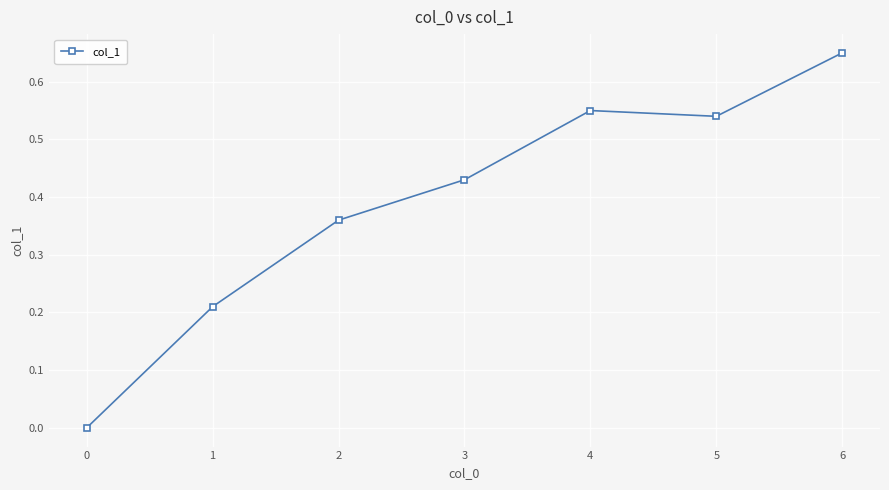

What is the sum of all values?

2.7